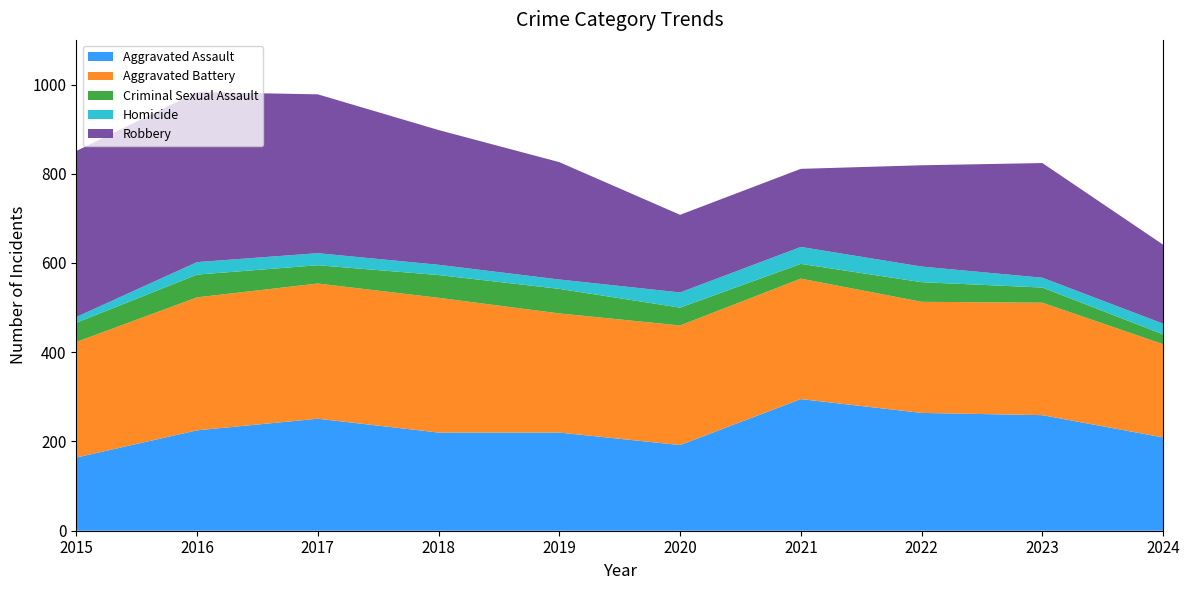

Reading left to right, list all the values displayed in this chart.

Aggravated Assault: 2015=164	2016=225	2017=251	2018=220	2019=220	2020=192	2021=295	2022=264	2023=259	2024=209
Aggravated Battery: 2015=259	2016=298	2017=303	2018=302	2019=267	2020=268	2021=270	2022=249	2023=252	2024=209
Criminal Sexual Assault: 2015=43	2016=51	2017=41	2018=51	2019=55	2020=40	2021=33	2022=44	2023=34	2024=22
Homicide: 2015=13	2016=28	2017=27	2018=23	2019=21	2020=34	2021=38	2022=35	2023=22	2024=24
Robbery: 2015=372	2016=381	2017=356	2018=302	2019=263	2020=174	2021=175	2022=227	2023=257	2024=177